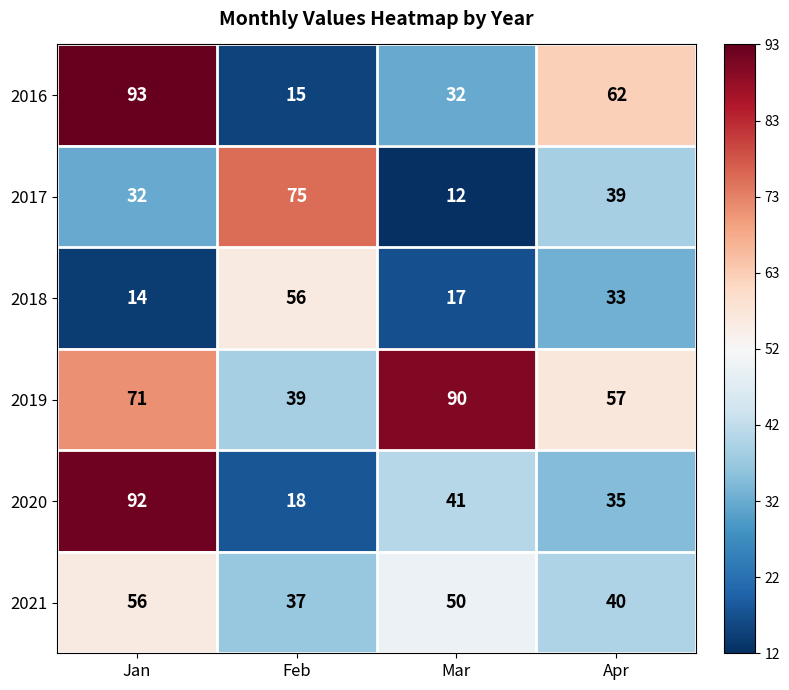

What is the total value across all series at Mar?

242